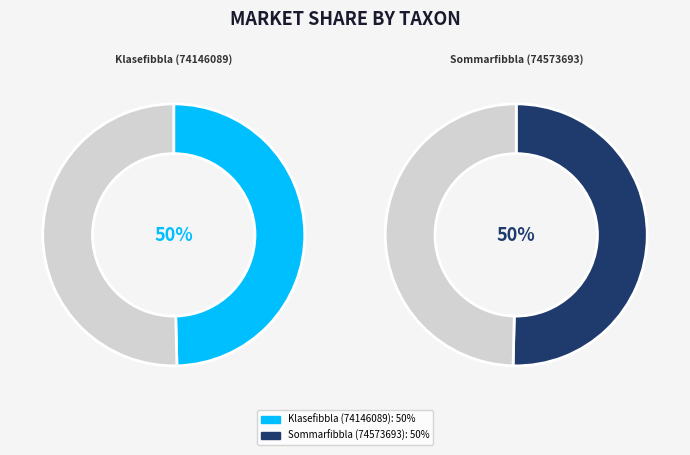

Count the number of slices in the pie.

2